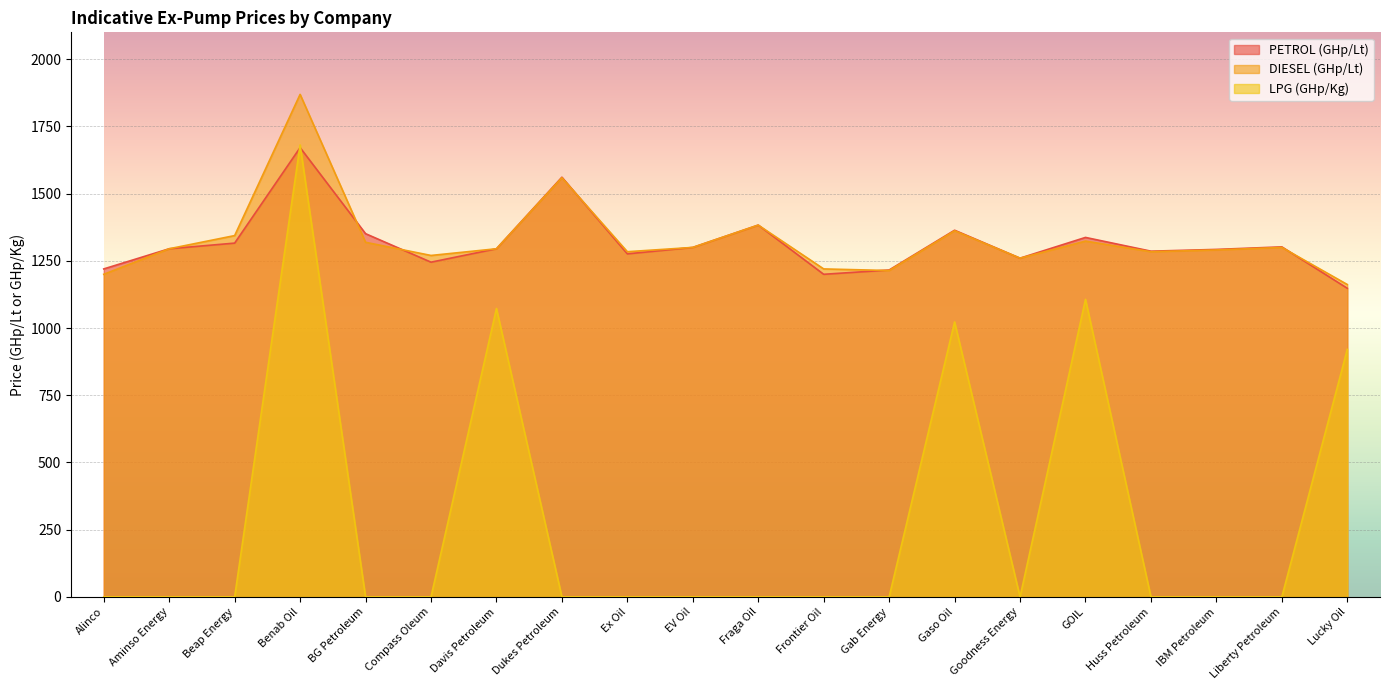

How many data points in PETROL (GHp/Lt) are less than 1295?

9